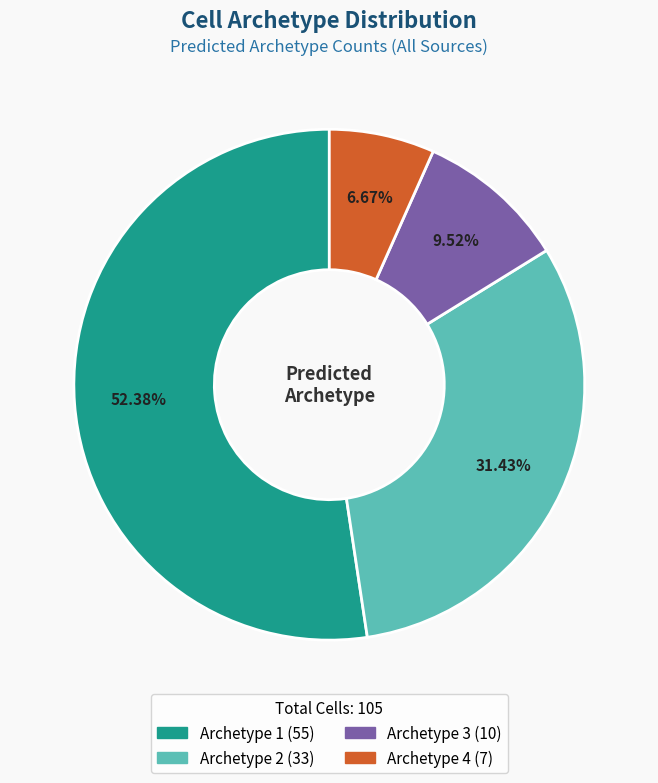

Which slice is the largest?

Archetype 1